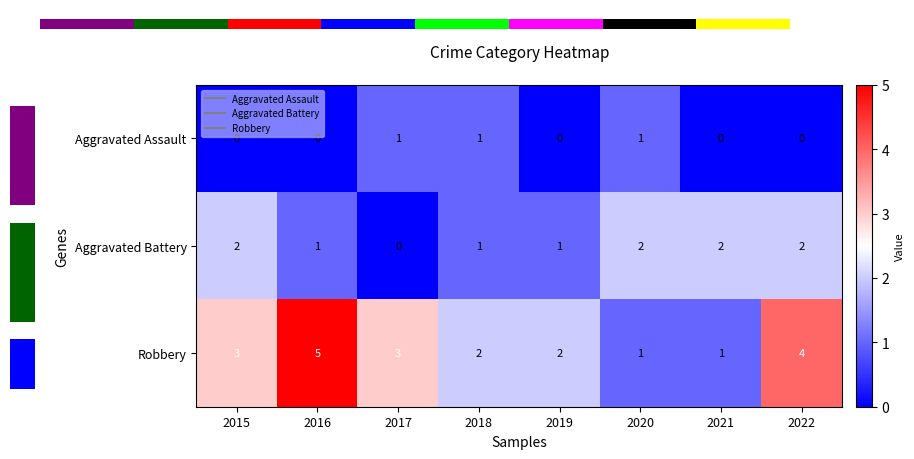

Rank the series by their maximum value, from highest to lowest.

Robbery, Aggravated Battery, Aggravated Assault